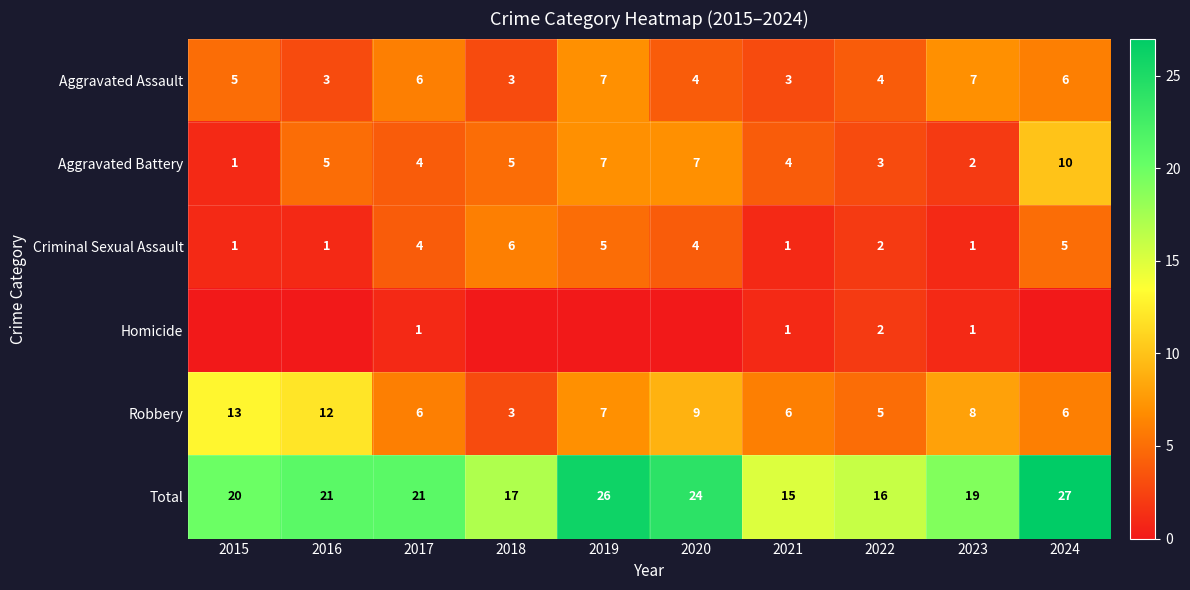

What value does the Robbery series have at 2023, to the nearest 5?

10